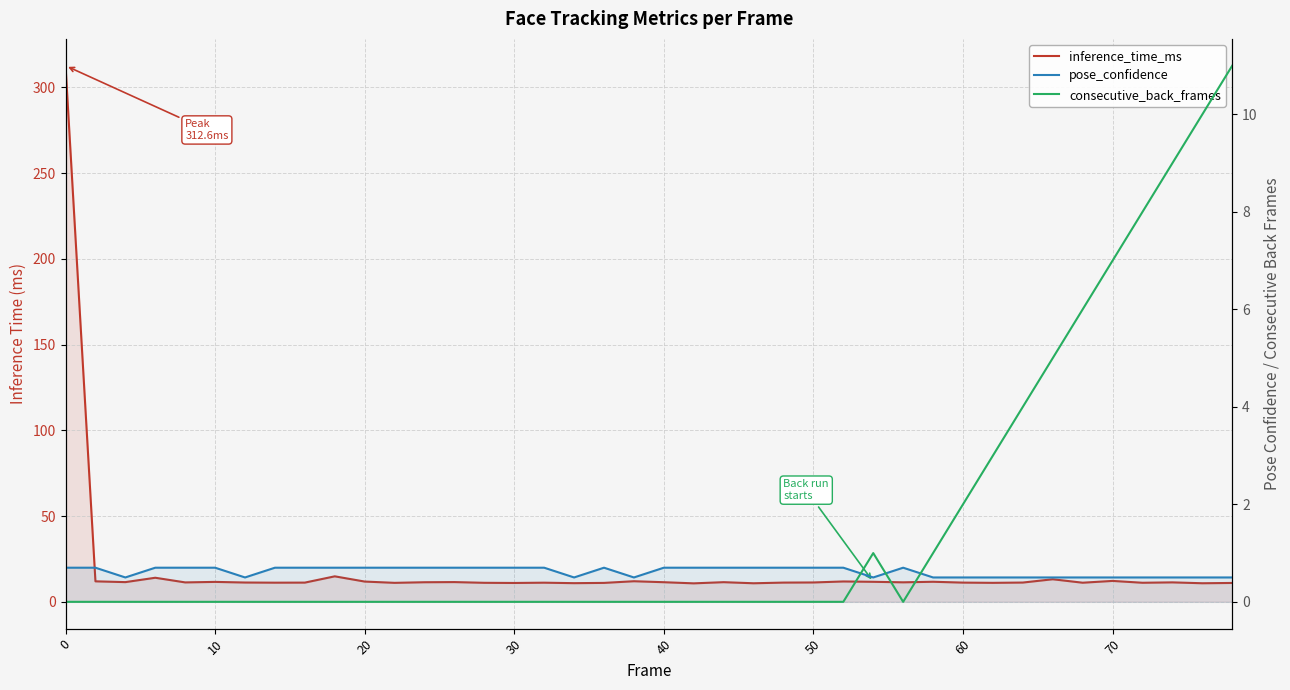

Is this an area chart (filled region under the line)?

No